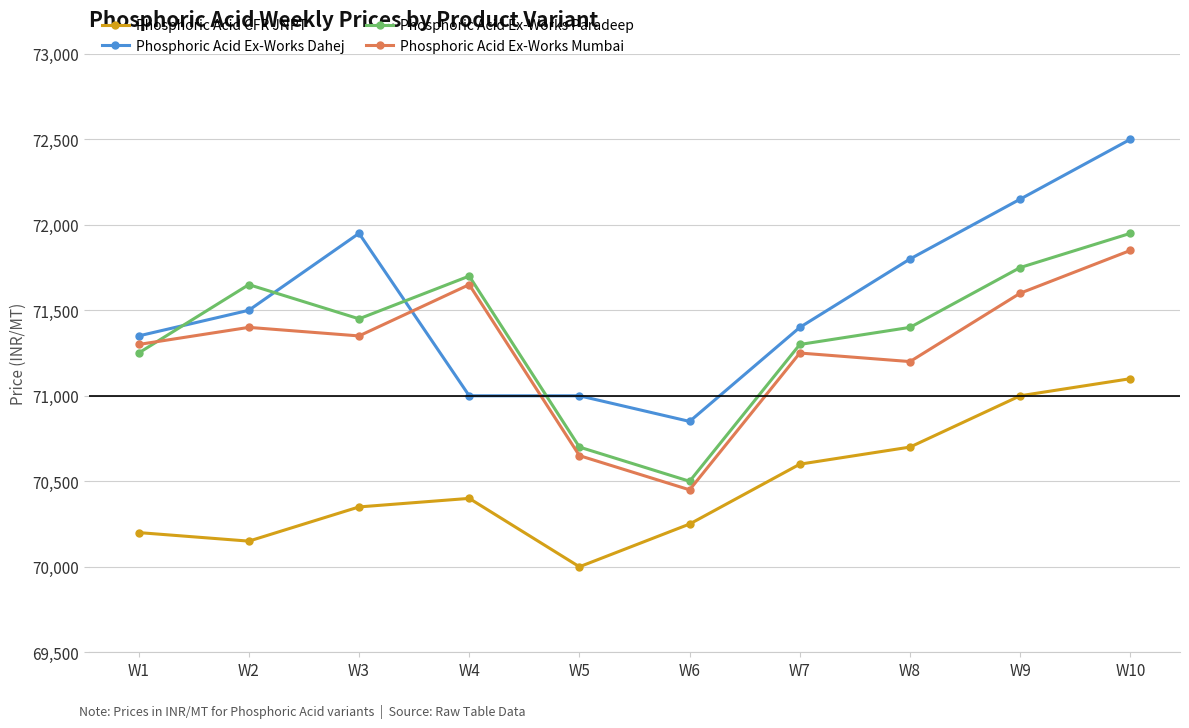

How many data points does each series have?

10